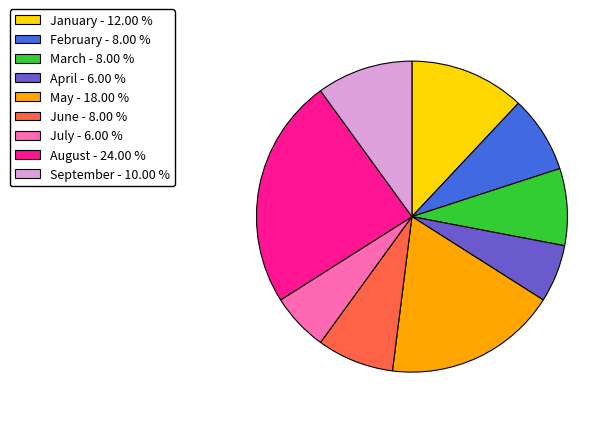

Does any single category account for the majority?

No